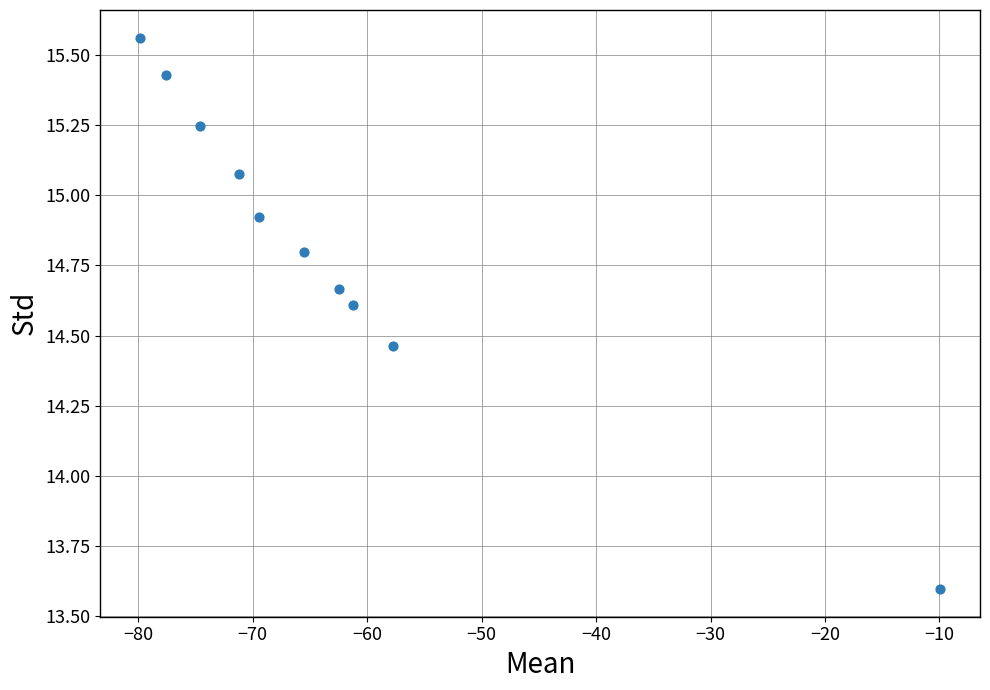

What is the average Y value?

14.8